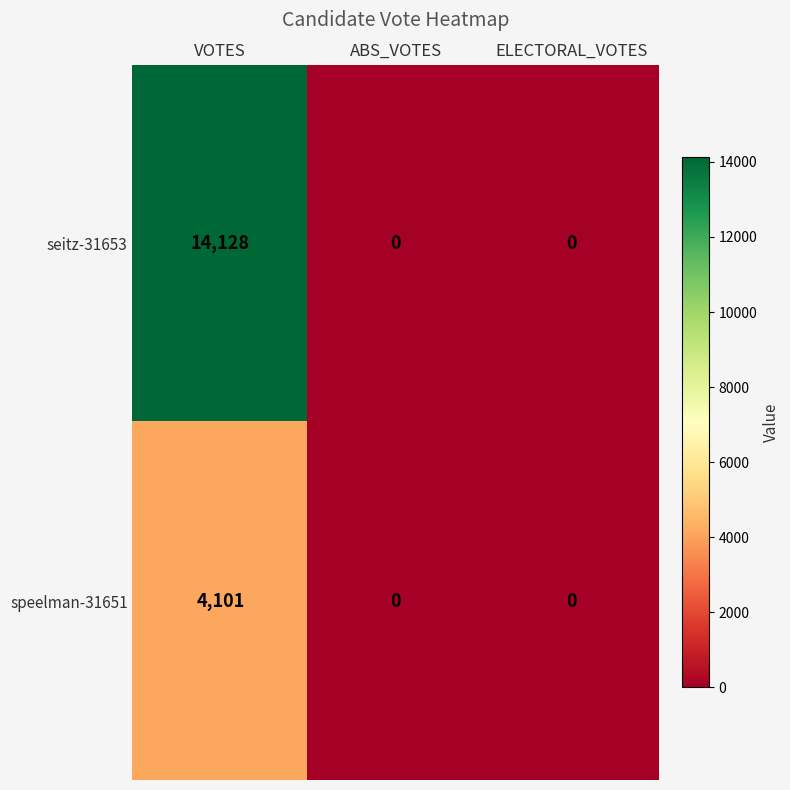

Reading left to right, extract all data points from this chart.

seitz-31653: 14128	0	0
speelman-31651: 4101	0	0